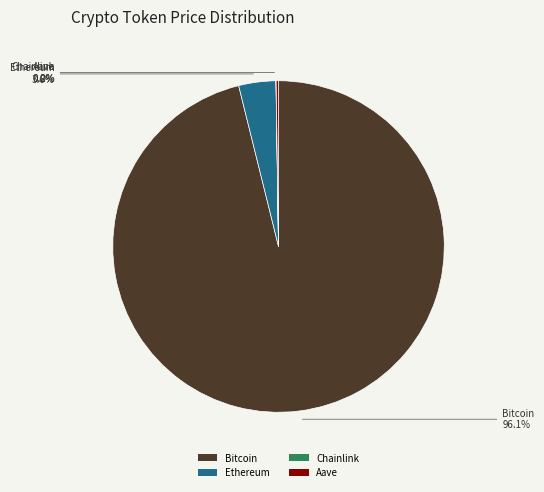

Combined, what portion of the pie is Ethereum and Bitcoin?

99.8%